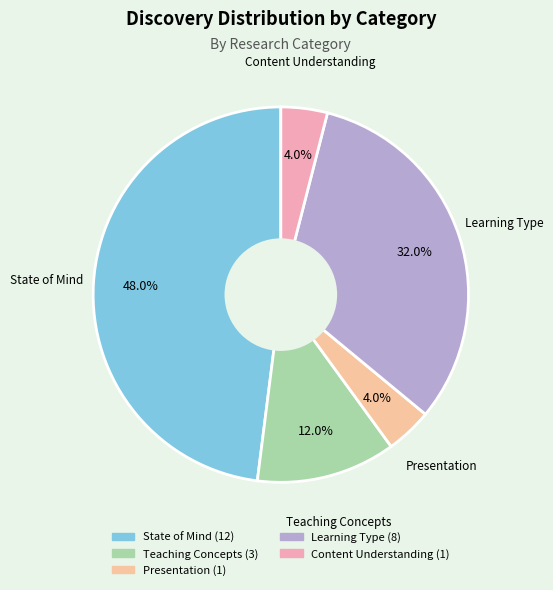

How many slices are in this pie chart?

5